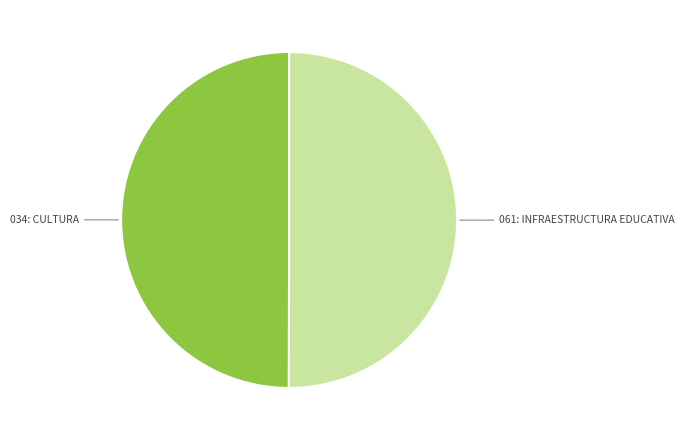

Do 034: CULTURA and 061: INFRAESTRUCTURA EDUCATIVA together represent more than half of the pie?

Yes